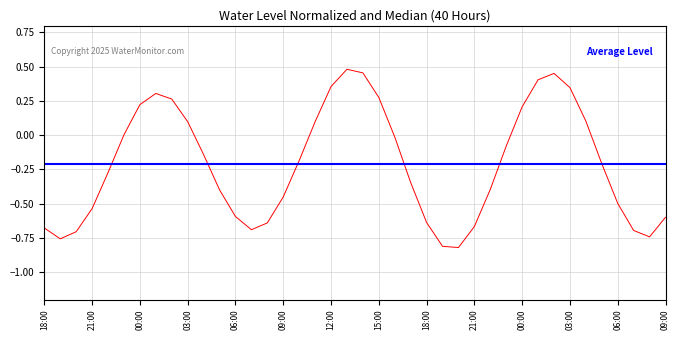

Where is the first local minimum?

2025-04-08 19:00:00